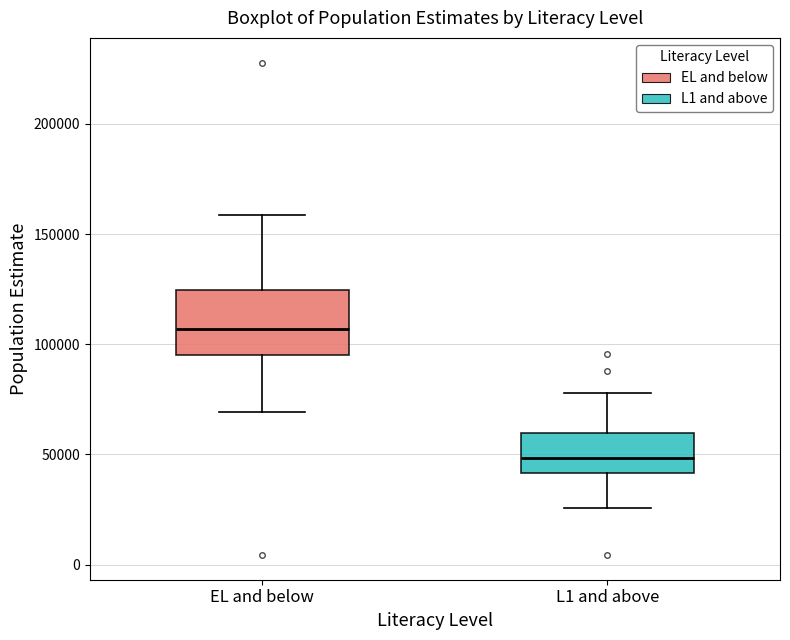

Where does the lower whisker of the box for EL and below end on the y-axis? The values are not printed on the chart, so give them approximately, as read against the axis.

70000